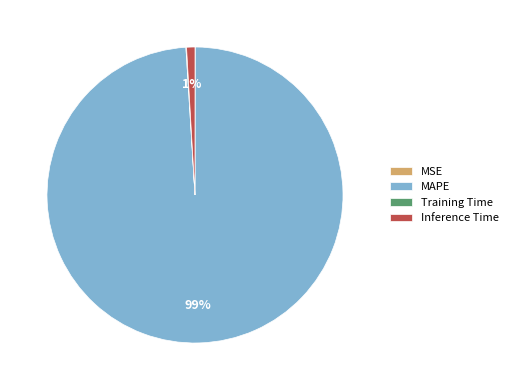

To the nearest percent, what portion does MAPE represent?

99%